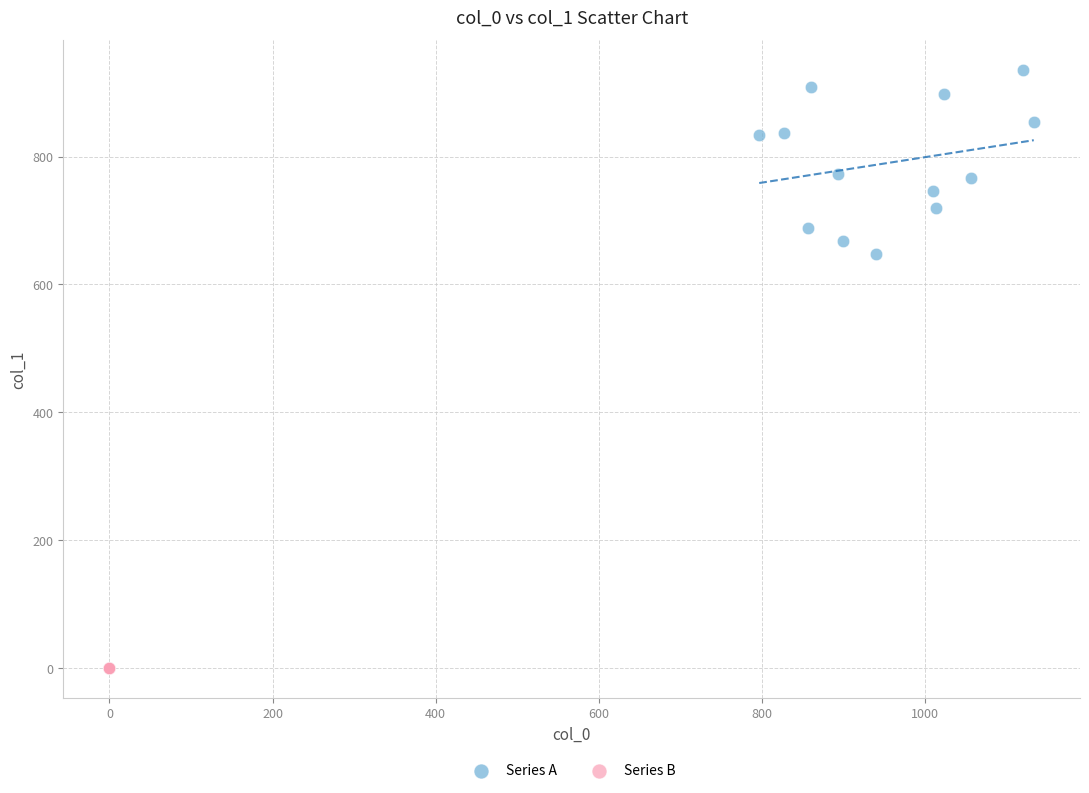

Which series reaches the minimum Y coordinate?

Series B